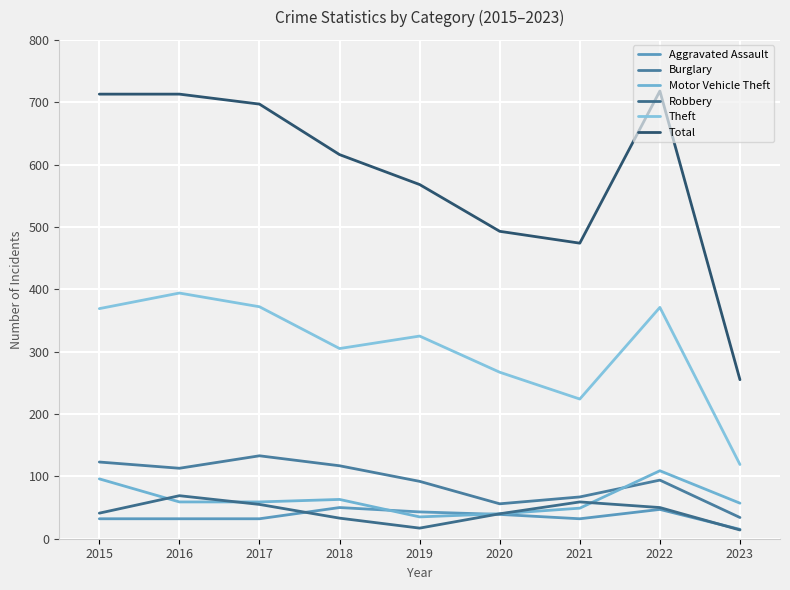

At which category is the sum across all series the highest?

2022